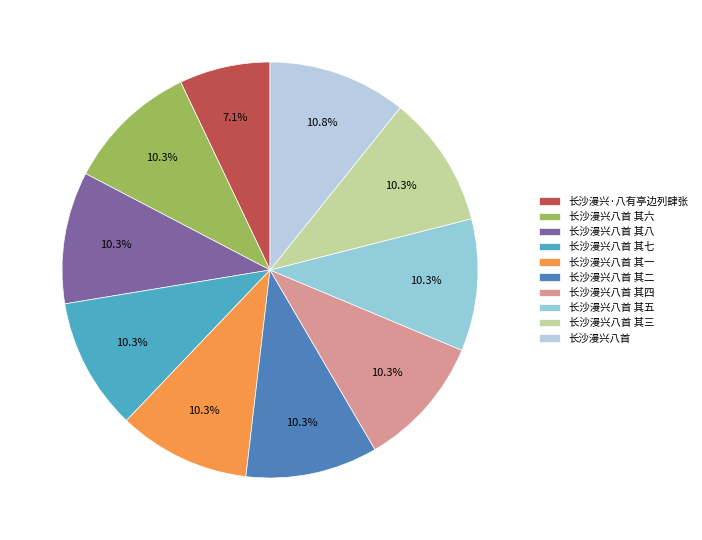

Rank the categories by value from lowest to highest.

长沙漫兴·八有亭边列肆张, 长沙漫兴八首 其一, 长沙漫兴八首 其二, 长沙漫兴八首 其三, 长沙漫兴八首 其四, 长沙漫兴八首 其五, 长沙漫兴八首 其六, 长沙漫兴八首 其七, 长沙漫兴八首 其八, 长沙漫兴八首